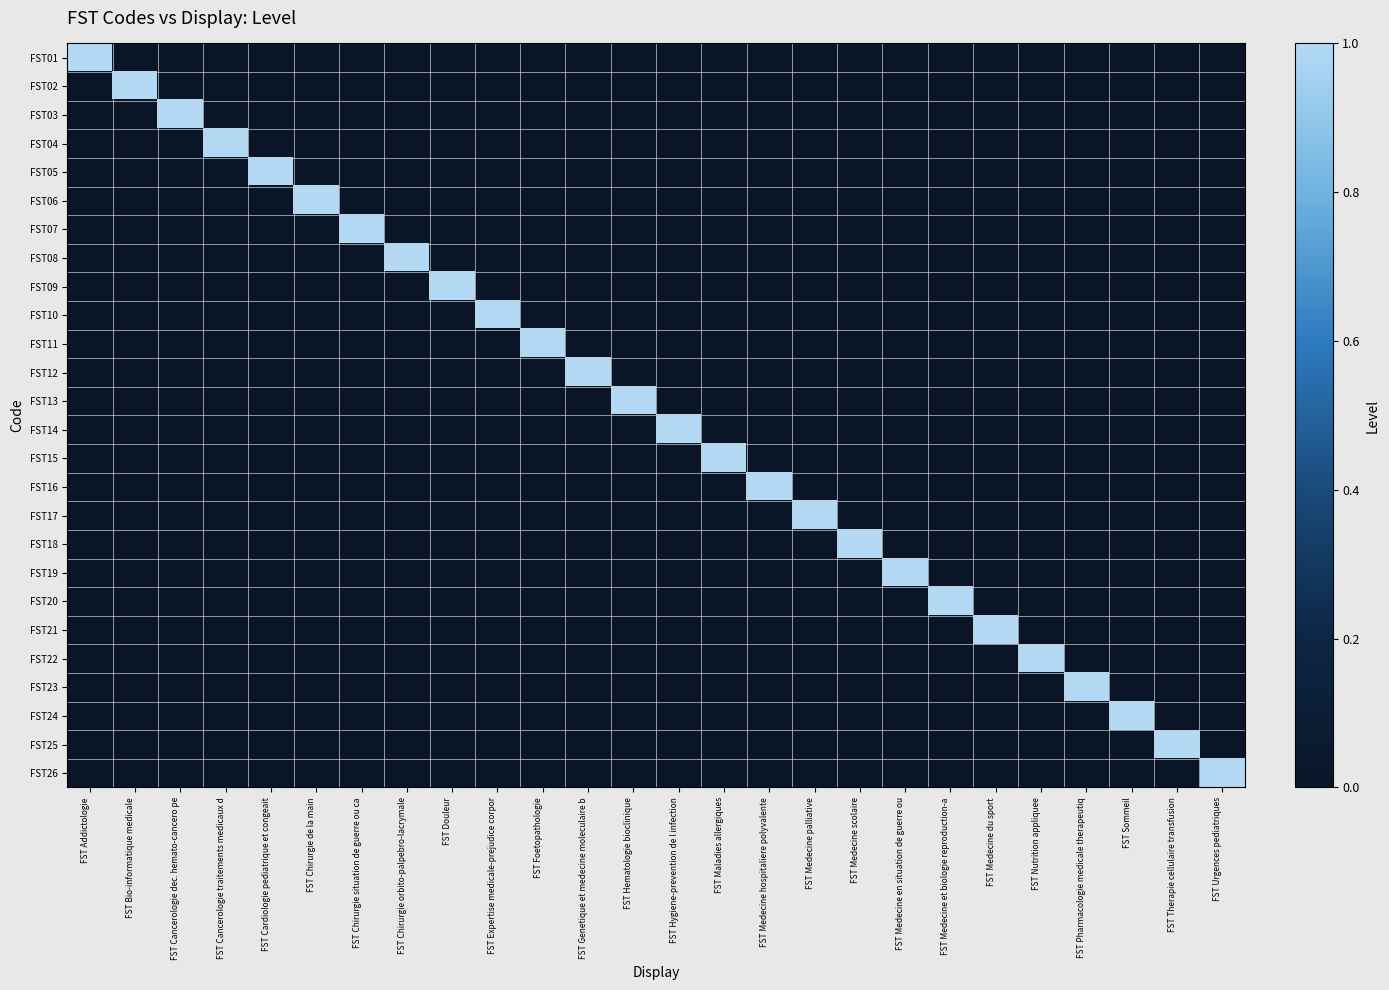

Reading left to right, extract all data points from this chart.

FST01: FST Addictologie=1	FST Bio-informatique medicale=0	FST Cancerologie dec. hemato-cancero pe=0	FST Cancerologie traitements medicaux d=0	FST Cardiologie pediatrique et congeait=0	FST Chirurgie de la main=0	FST Chirurgie situation de guerre ou ca=0	FST Chirurgie orbito-palpebro-lacrymale=0	FST Douleur=0	FST Expertise medicale-prejudice corpor=0	FST Foetopathologie=0	FST Genetique et medecine moleculaire b=0	FST Hematologie bioclinique=0	FST Hygiene-prevention de l infection=0	FST Maladies allergiques=0	FST Medecine hospitaliere polyvalente=0	FST Medecine palliative=0	FST Medecine scolaire=0	FST Medecine en situation de guerre ou=0	FST Medecine et biologie reproduction-a=0	FST Medecine du sport=0	FST Nutrition appliquee=0	FST Pharmacologie medicale therapeutiq=0	FST Sommeil=0	FST Therapie cellulaire transfusion=0	FST Urgences pediatriques=0
FST02: FST Addictologie=0	FST Bio-informatique medicale=1	FST Cancerologie dec. hemato-cancero pe=0	FST Cancerologie traitements medicaux d=0	FST Cardiologie pediatrique et congeait=0	FST Chirurgie de la main=0	FST Chirurgie situation de guerre ou ca=0	FST Chirurgie orbito-palpebro-lacrymale=0	FST Douleur=0	FST Expertise medicale-prejudice corpor=0	FST Foetopathologie=0	FST Genetique et medecine moleculaire b=0	FST Hematologie bioclinique=0	FST Hygiene-prevention de l infection=0	FST Maladies allergiques=0	FST Medecine hospitaliere polyvalente=0	FST Medecine palliative=0	FST Medecine scolaire=0	FST Medecine en situation de guerre ou=0	FST Medecine et biologie reproduction-a=0	FST Medecine du sport=0	FST Nutrition appliquee=0	FST Pharmacologie medicale therapeutiq=0	FST Sommeil=0	FST Therapie cellulaire transfusion=0	FST Urgences pediatriques=0
FST03: FST Addictologie=0	FST Bio-informatique medicale=0	FST Cancerologie dec. hemato-cancero pe=1	FST Cancerologie traitements medicaux d=0	FST Cardiologie pediatrique et congeait=0	FST Chirurgie de la main=0	FST Chirurgie situation de guerre ou ca=0	FST Chirurgie orbito-palpebro-lacrymale=0	FST Douleur=0	FST Expertise medicale-prejudice corpor=0	FST Foetopathologie=0	FST Genetique et medecine moleculaire b=0	FST Hematologie bioclinique=0	FST Hygiene-prevention de l infection=0	FST Maladies allergiques=0	FST Medecine hospitaliere polyvalente=0	FST Medecine palliative=0	FST Medecine scolaire=0	FST Medecine en situation de guerre ou=0	FST Medecine et biologie reproduction-a=0	FST Medecine du sport=0	FST Nutrition appliquee=0	FST Pharmacologie medicale therapeutiq=0	FST Sommeil=0	FST Therapie cellulaire transfusion=0	FST Urgences pediatriques=0
FST04: FST Addictologie=0	FST Bio-informatique medicale=0	FST Cancerologie dec. hemato-cancero pe=0	FST Cancerologie traitements medicaux d=1	FST Cardiologie pediatrique et congeait=0	FST Chirurgie de la main=0	FST Chirurgie situation de guerre ou ca=0	FST Chirurgie orbito-palpebro-lacrymale=0	FST Douleur=0	FST Expertise medicale-prejudice corpor=0	FST Foetopathologie=0	FST Genetique et medecine moleculaire b=0	FST Hematologie bioclinique=0	FST Hygiene-prevention de l infection=0	FST Maladies allergiques=0	FST Medecine hospitaliere polyvalente=0	FST Medecine palliative=0	FST Medecine scolaire=0	FST Medecine en situation de guerre ou=0	FST Medecine et biologie reproduction-a=0	FST Medecine du sport=0	FST Nutrition appliquee=0	FST Pharmacologie medicale therapeutiq=0	FST Sommeil=0	FST Therapie cellulaire transfusion=0	FST Urgences pediatriques=0
FST05: FST Addictologie=0	FST Bio-informatique medicale=0	FST Cancerologie dec. hemato-cancero pe=0	FST Cancerologie traitements medicaux d=0	FST Cardiologie pediatrique et congeait=1	FST Chirurgie de la main=0	FST Chirurgie situation de guerre ou ca=0	FST Chirurgie orbito-palpebro-lacrymale=0	FST Douleur=0	FST Expertise medicale-prejudice corpor=0	FST Foetopathologie=0	FST Genetique et medecine moleculaire b=0	FST Hematologie bioclinique=0	FST Hygiene-prevention de l infection=0	FST Maladies allergiques=0	FST Medecine hospitaliere polyvalente=0	FST Medecine palliative=0	FST Medecine scolaire=0	FST Medecine en situation de guerre ou=0	FST Medecine et biologie reproduction-a=0	FST Medecine du sport=0	FST Nutrition appliquee=0	FST Pharmacologie medicale therapeutiq=0	FST Sommeil=0	FST Therapie cellulaire transfusion=0	FST Urgences pediatriques=0
FST06: FST Addictologie=0	FST Bio-informatique medicale=0	FST Cancerologie dec. hemato-cancero pe=0	FST Cancerologie traitements medicaux d=0	FST Cardiologie pediatrique et congeait=0	FST Chirurgie de la main=1	FST Chirurgie situation de guerre ou ca=0	FST Chirurgie orbito-palpebro-lacrymale=0	FST Douleur=0	FST Expertise medicale-prejudice corpor=0	FST Foetopathologie=0	FST Genetique et medecine moleculaire b=0	FST Hematologie bioclinique=0	FST Hygiene-prevention de l infection=0	FST Maladies allergiques=0	FST Medecine hospitaliere polyvalente=0	FST Medecine palliative=0	FST Medecine scolaire=0	FST Medecine en situation de guerre ou=0	FST Medecine et biologie reproduction-a=0	FST Medecine du sport=0	FST Nutrition appliquee=0	FST Pharmacologie medicale therapeutiq=0	FST Sommeil=0	FST Therapie cellulaire transfusion=0	FST Urgences pediatriques=0
FST07: FST Addictologie=0	FST Bio-informatique medicale=0	FST Cancerologie dec. hemato-cancero pe=0	FST Cancerologie traitements medicaux d=0	FST Cardiologie pediatrique et congeait=0	FST Chirurgie de la main=0	FST Chirurgie situation de guerre ou ca=1	FST Chirurgie orbito-palpebro-lacrymale=0	FST Douleur=0	FST Expertise medicale-prejudice corpor=0	FST Foetopathologie=0	FST Genetique et medecine moleculaire b=0	FST Hematologie bioclinique=0	FST Hygiene-prevention de l infection=0	FST Maladies allergiques=0	FST Medecine hospitaliere polyvalente=0	FST Medecine palliative=0	FST Medecine scolaire=0	FST Medecine en situation de guerre ou=0	FST Medecine et biologie reproduction-a=0	FST Medecine du sport=0	FST Nutrition appliquee=0	FST Pharmacologie medicale therapeutiq=0	FST Sommeil=0	FST Therapie cellulaire transfusion=0	FST Urgences pediatriques=0
FST08: FST Addictologie=0	FST Bio-informatique medicale=0	FST Cancerologie dec. hemato-cancero pe=0	FST Cancerologie traitements medicaux d=0	FST Cardiologie pediatrique et congeait=0	FST Chirurgie de la main=0	FST Chirurgie situation de guerre ou ca=0	FST Chirurgie orbito-palpebro-lacrymale=1	FST Douleur=0	FST Expertise medicale-prejudice corpor=0	FST Foetopathologie=0	FST Genetique et medecine moleculaire b=0	FST Hematologie bioclinique=0	FST Hygiene-prevention de l infection=0	FST Maladies allergiques=0	FST Medecine hospitaliere polyvalente=0	FST Medecine palliative=0	FST Medecine scolaire=0	FST Medecine en situation de guerre ou=0	FST Medecine et biologie reproduction-a=0	FST Medecine du sport=0	FST Nutrition appliquee=0	FST Pharmacologie medicale therapeutiq=0	FST Sommeil=0	FST Therapie cellulaire transfusion=0	FST Urgences pediatriques=0
FST09: FST Addictologie=0	FST Bio-informatique medicale=0	FST Cancerologie dec. hemato-cancero pe=0	FST Cancerologie traitements medicaux d=0	FST Cardiologie pediatrique et congeait=0	FST Chirurgie de la main=0	FST Chirurgie situation de guerre ou ca=0	FST Chirurgie orbito-palpebro-lacrymale=0	FST Douleur=1	FST Expertise medicale-prejudice corpor=0	FST Foetopathologie=0	FST Genetique et medecine moleculaire b=0	FST Hematologie bioclinique=0	FST Hygiene-prevention de l infection=0	FST Maladies allergiques=0	FST Medecine hospitaliere polyvalente=0	FST Medecine palliative=0	FST Medecine scolaire=0	FST Medecine en situation de guerre ou=0	FST Medecine et biologie reproduction-a=0	FST Medecine du sport=0	FST Nutrition appliquee=0	FST Pharmacologie medicale therapeutiq=0	FST Sommeil=0	FST Therapie cellulaire transfusion=0	FST Urgences pediatriques=0
FST10: FST Addictologie=0	FST Bio-informatique medicale=0	FST Cancerologie dec. hemato-cancero pe=0	FST Cancerologie traitements medicaux d=0	FST Cardiologie pediatrique et congeait=0	FST Chirurgie de la main=0	FST Chirurgie situation de guerre ou ca=0	FST Chirurgie orbito-palpebro-lacrymale=0	FST Douleur=0	FST Expertise medicale-prejudice corpor=1	FST Foetopathologie=0	FST Genetique et medecine moleculaire b=0	FST Hematologie bioclinique=0	FST Hygiene-prevention de l infection=0	FST Maladies allergiques=0	FST Medecine hospitaliere polyvalente=0	FST Medecine palliative=0	FST Medecine scolaire=0	FST Medecine en situation de guerre ou=0	FST Medecine et biologie reproduction-a=0	FST Medecine du sport=0	FST Nutrition appliquee=0	FST Pharmacologie medicale therapeutiq=0	FST Sommeil=0	FST Therapie cellulaire transfusion=0	FST Urgences pediatriques=0
FST11: FST Addictologie=0	FST Bio-informatique medicale=0	FST Cancerologie dec. hemato-cancero pe=0	FST Cancerologie traitements medicaux d=0	FST Cardiologie pediatrique et congeait=0	FST Chirurgie de la main=0	FST Chirurgie situation de guerre ou ca=0	FST Chirurgie orbito-palpebro-lacrymale=0	FST Douleur=0	FST Expertise medicale-prejudice corpor=0	FST Foetopathologie=1	FST Genetique et medecine moleculaire b=0	FST Hematologie bioclinique=0	FST Hygiene-prevention de l infection=0	FST Maladies allergiques=0	FST Medecine hospitaliere polyvalente=0	FST Medecine palliative=0	FST Medecine scolaire=0	FST Medecine en situation de guerre ou=0	FST Medecine et biologie reproduction-a=0	FST Medecine du sport=0	FST Nutrition appliquee=0	FST Pharmacologie medicale therapeutiq=0	FST Sommeil=0	FST Therapie cellulaire transfusion=0	FST Urgences pediatriques=0
FST12: FST Addictologie=0	FST Bio-informatique medicale=0	FST Cancerologie dec. hemato-cancero pe=0	FST Cancerologie traitements medicaux d=0	FST Cardiologie pediatrique et congeait=0	FST Chirurgie de la main=0	FST Chirurgie situation de guerre ou ca=0	FST Chirurgie orbito-palpebro-lacrymale=0	FST Douleur=0	FST Expertise medicale-prejudice corpor=0	FST Foetopathologie=0	FST Genetique et medecine moleculaire b=1	FST Hematologie bioclinique=0	FST Hygiene-prevention de l infection=0	FST Maladies allergiques=0	FST Medecine hospitaliere polyvalente=0	FST Medecine palliative=0	FST Medecine scolaire=0	FST Medecine en situation de guerre ou=0	FST Medecine et biologie reproduction-a=0	FST Medecine du sport=0	FST Nutrition appliquee=0	FST Pharmacologie medicale therapeutiq=0	FST Sommeil=0	FST Therapie cellulaire transfusion=0	FST Urgences pediatriques=0
FST13: FST Addictologie=0	FST Bio-informatique medicale=0	FST Cancerologie dec. hemato-cancero pe=0	FST Cancerologie traitements medicaux d=0	FST Cardiologie pediatrique et congeait=0	FST Chirurgie de la main=0	FST Chirurgie situation de guerre ou ca=0	FST Chirurgie orbito-palpebro-lacrymale=0	FST Douleur=0	FST Expertise medicale-prejudice corpor=0	FST Foetopathologie=0	FST Genetique et medecine moleculaire b=0	FST Hematologie bioclinique=1	FST Hygiene-prevention de l infection=0	FST Maladies allergiques=0	FST Medecine hospitaliere polyvalente=0	FST Medecine palliative=0	FST Medecine scolaire=0	FST Medecine en situation de guerre ou=0	FST Medecine et biologie reproduction-a=0	FST Medecine du sport=0	FST Nutrition appliquee=0	FST Pharmacologie medicale therapeutiq=0	FST Sommeil=0	FST Therapie cellulaire transfusion=0	FST Urgences pediatriques=0
FST14: FST Addictologie=0	FST Bio-informatique medicale=0	FST Cancerologie dec. hemato-cancero pe=0	FST Cancerologie traitements medicaux d=0	FST Cardiologie pediatrique et congeait=0	FST Chirurgie de la main=0	FST Chirurgie situation de guerre ou ca=0	FST Chirurgie orbito-palpebro-lacrymale=0	FST Douleur=0	FST Expertise medicale-prejudice corpor=0	FST Foetopathologie=0	FST Genetique et medecine moleculaire b=0	FST Hematologie bioclinique=0	FST Hygiene-prevention de l infection=1	FST Maladies allergiques=0	FST Medecine hospitaliere polyvalente=0	FST Medecine palliative=0	FST Medecine scolaire=0	FST Medecine en situation de guerre ou=0	FST Medecine et biologie reproduction-a=0	FST Medecine du sport=0	FST Nutrition appliquee=0	FST Pharmacologie medicale therapeutiq=0	FST Sommeil=0	FST Therapie cellulaire transfusion=0	FST Urgences pediatriques=0
FST15: FST Addictologie=0	FST Bio-informatique medicale=0	FST Cancerologie dec. hemato-cancero pe=0	FST Cancerologie traitements medicaux d=0	FST Cardiologie pediatrique et congeait=0	FST Chirurgie de la main=0	FST Chirurgie situation de guerre ou ca=0	FST Chirurgie orbito-palpebro-lacrymale=0	FST Douleur=0	FST Expertise medicale-prejudice corpor=0	FST Foetopathologie=0	FST Genetique et medecine moleculaire b=0	FST Hematologie bioclinique=0	FST Hygiene-prevention de l infection=0	FST Maladies allergiques=1	FST Medecine hospitaliere polyvalente=0	FST Medecine palliative=0	FST Medecine scolaire=0	FST Medecine en situation de guerre ou=0	FST Medecine et biologie reproduction-a=0	FST Medecine du sport=0	FST Nutrition appliquee=0	FST Pharmacologie medicale therapeutiq=0	FST Sommeil=0	FST Therapie cellulaire transfusion=0	FST Urgences pediatriques=0
FST16: FST Addictologie=0	FST Bio-informatique medicale=0	FST Cancerologie dec. hemato-cancero pe=0	FST Cancerologie traitements medicaux d=0	FST Cardiologie pediatrique et congeait=0	FST Chirurgie de la main=0	FST Chirurgie situation de guerre ou ca=0	FST Chirurgie orbito-palpebro-lacrymale=0	FST Douleur=0	FST Expertise medicale-prejudice corpor=0	FST Foetopathologie=0	FST Genetique et medecine moleculaire b=0	FST Hematologie bioclinique=0	FST Hygiene-prevention de l infection=0	FST Maladies allergiques=0	FST Medecine hospitaliere polyvalente=1	FST Medecine palliative=0	FST Medecine scolaire=0	FST Medecine en situation de guerre ou=0	FST Medecine et biologie reproduction-a=0	FST Medecine du sport=0	FST Nutrition appliquee=0	FST Pharmacologie medicale therapeutiq=0	FST Sommeil=0	FST Therapie cellulaire transfusion=0	FST Urgences pediatriques=0
FST17: FST Addictologie=0	FST Bio-informatique medicale=0	FST Cancerologie dec. hemato-cancero pe=0	FST Cancerologie traitements medicaux d=0	FST Cardiologie pediatrique et congeait=0	FST Chirurgie de la main=0	FST Chirurgie situation de guerre ou ca=0	FST Chirurgie orbito-palpebro-lacrymale=0	FST Douleur=0	FST Expertise medicale-prejudice corpor=0	FST Foetopathologie=0	FST Genetique et medecine moleculaire b=0	FST Hematologie bioclinique=0	FST Hygiene-prevention de l infection=0	FST Maladies allergiques=0	FST Medecine hospitaliere polyvalente=0	FST Medecine palliative=1	FST Medecine scolaire=0	FST Medecine en situation de guerre ou=0	FST Medecine et biologie reproduction-a=0	FST Medecine du sport=0	FST Nutrition appliquee=0	FST Pharmacologie medicale therapeutiq=0	FST Sommeil=0	FST Therapie cellulaire transfusion=0	FST Urgences pediatriques=0
FST18: FST Addictologie=0	FST Bio-informatique medicale=0	FST Cancerologie dec. hemato-cancero pe=0	FST Cancerologie traitements medicaux d=0	FST Cardiologie pediatrique et congeait=0	FST Chirurgie de la main=0	FST Chirurgie situation de guerre ou ca=0	FST Chirurgie orbito-palpebro-lacrymale=0	FST Douleur=0	FST Expertise medicale-prejudice corpor=0	FST Foetopathologie=0	FST Genetique et medecine moleculaire b=0	FST Hematologie bioclinique=0	FST Hygiene-prevention de l infection=0	FST Maladies allergiques=0	FST Medecine hospitaliere polyvalente=0	FST Medecine palliative=0	FST Medecine scolaire=1	FST Medecine en situation de guerre ou=0	FST Medecine et biologie reproduction-a=0	FST Medecine du sport=0	FST Nutrition appliquee=0	FST Pharmacologie medicale therapeutiq=0	FST Sommeil=0	FST Therapie cellulaire transfusion=0	FST Urgences pediatriques=0
FST19: FST Addictologie=0	FST Bio-informatique medicale=0	FST Cancerologie dec. hemato-cancero pe=0	FST Cancerologie traitements medicaux d=0	FST Cardiologie pediatrique et congeait=0	FST Chirurgie de la main=0	FST Chirurgie situation de guerre ou ca=0	FST Chirurgie orbito-palpebro-lacrymale=0	FST Douleur=0	FST Expertise medicale-prejudice corpor=0	FST Foetopathologie=0	FST Genetique et medecine moleculaire b=0	FST Hematologie bioclinique=0	FST Hygiene-prevention de l infection=0	FST Maladies allergiques=0	FST Medecine hospitaliere polyvalente=0	FST Medecine palliative=0	FST Medecine scolaire=0	FST Medecine en situation de guerre ou=1	FST Medecine et biologie reproduction-a=0	FST Medecine du sport=0	FST Nutrition appliquee=0	FST Pharmacologie medicale therapeutiq=0	FST Sommeil=0	FST Therapie cellulaire transfusion=0	FST Urgences pediatriques=0
FST20: FST Addictologie=0	FST Bio-informatique medicale=0	FST Cancerologie dec. hemato-cancero pe=0	FST Cancerologie traitements medicaux d=0	FST Cardiologie pediatrique et congeait=0	FST Chirurgie de la main=0	FST Chirurgie situation de guerre ou ca=0	FST Chirurgie orbito-palpebro-lacrymale=0	FST Douleur=0	FST Expertise medicale-prejudice corpor=0	FST Foetopathologie=0	FST Genetique et medecine moleculaire b=0	FST Hematologie bioclinique=0	FST Hygiene-prevention de l infection=0	FST Maladies allergiques=0	FST Medecine hospitaliere polyvalente=0	FST Medecine palliative=0	FST Medecine scolaire=0	FST Medecine en situation de guerre ou=0	FST Medecine et biologie reproduction-a=1	FST Medecine du sport=0	FST Nutrition appliquee=0	FST Pharmacologie medicale therapeutiq=0	FST Sommeil=0	FST Therapie cellulaire transfusion=0	FST Urgences pediatriques=0
FST21: FST Addictologie=0	FST Bio-informatique medicale=0	FST Cancerologie dec. hemato-cancero pe=0	FST Cancerologie traitements medicaux d=0	FST Cardiologie pediatrique et congeait=0	FST Chirurgie de la main=0	FST Chirurgie situation de guerre ou ca=0	FST Chirurgie orbito-palpebro-lacrymale=0	FST Douleur=0	FST Expertise medicale-prejudice corpor=0	FST Foetopathologie=0	FST Genetique et medecine moleculaire b=0	FST Hematologie bioclinique=0	FST Hygiene-prevention de l infection=0	FST Maladies allergiques=0	FST Medecine hospitaliere polyvalente=0	FST Medecine palliative=0	FST Medecine scolaire=0	FST Medecine en situation de guerre ou=0	FST Medecine et biologie reproduction-a=0	FST Medecine du sport=1	FST Nutrition appliquee=0	FST Pharmacologie medicale therapeutiq=0	FST Sommeil=0	FST Therapie cellulaire transfusion=0	FST Urgences pediatriques=0
FST22: FST Addictologie=0	FST Bio-informatique medicale=0	FST Cancerologie dec. hemato-cancero pe=0	FST Cancerologie traitements medicaux d=0	FST Cardiologie pediatrique et congeait=0	FST Chirurgie de la main=0	FST Chirurgie situation de guerre ou ca=0	FST Chirurgie orbito-palpebro-lacrymale=0	FST Douleur=0	FST Expertise medicale-prejudice corpor=0	FST Foetopathologie=0	FST Genetique et medecine moleculaire b=0	FST Hematologie bioclinique=0	FST Hygiene-prevention de l infection=0	FST Maladies allergiques=0	FST Medecine hospitaliere polyvalente=0	FST Medecine palliative=0	FST Medecine scolaire=0	FST Medecine en situation de guerre ou=0	FST Medecine et biologie reproduction-a=0	FST Medecine du sport=0	FST Nutrition appliquee=1	FST Pharmacologie medicale therapeutiq=0	FST Sommeil=0	FST Therapie cellulaire transfusion=0	FST Urgences pediatriques=0
FST23: FST Addictologie=0	FST Bio-informatique medicale=0	FST Cancerologie dec. hemato-cancero pe=0	FST Cancerologie traitements medicaux d=0	FST Cardiologie pediatrique et congeait=0	FST Chirurgie de la main=0	FST Chirurgie situation de guerre ou ca=0	FST Chirurgie orbito-palpebro-lacrymale=0	FST Douleur=0	FST Expertise medicale-prejudice corpor=0	FST Foetopathologie=0	FST Genetique et medecine moleculaire b=0	FST Hematologie bioclinique=0	FST Hygiene-prevention de l infection=0	FST Maladies allergiques=0	FST Medecine hospitaliere polyvalente=0	FST Medecine palliative=0	FST Medecine scolaire=0	FST Medecine en situation de guerre ou=0	FST Medecine et biologie reproduction-a=0	FST Medecine du sport=0	FST Nutrition appliquee=0	FST Pharmacologie medicale therapeutiq=1	FST Sommeil=0	FST Therapie cellulaire transfusion=0	FST Urgences pediatriques=0
FST24: FST Addictologie=0	FST Bio-informatique medicale=0	FST Cancerologie dec. hemato-cancero pe=0	FST Cancerologie traitements medicaux d=0	FST Cardiologie pediatrique et congeait=0	FST Chirurgie de la main=0	FST Chirurgie situation de guerre ou ca=0	FST Chirurgie orbito-palpebro-lacrymale=0	FST Douleur=0	FST Expertise medicale-prejudice corpor=0	FST Foetopathologie=0	FST Genetique et medecine moleculaire b=0	FST Hematologie bioclinique=0	FST Hygiene-prevention de l infection=0	FST Maladies allergiques=0	FST Medecine hospitaliere polyvalente=0	FST Medecine palliative=0	FST Medecine scolaire=0	FST Medecine en situation de guerre ou=0	FST Medecine et biologie reproduction-a=0	FST Medecine du sport=0	FST Nutrition appliquee=0	FST Pharmacologie medicale therapeutiq=0	FST Sommeil=1	FST Therapie cellulaire transfusion=0	FST Urgences pediatriques=0
FST25: FST Addictologie=0	FST Bio-informatique medicale=0	FST Cancerologie dec. hemato-cancero pe=0	FST Cancerologie traitements medicaux d=0	FST Cardiologie pediatrique et congeait=0	FST Chirurgie de la main=0	FST Chirurgie situation de guerre ou ca=0	FST Chirurgie orbito-palpebro-lacrymale=0	FST Douleur=0	FST Expertise medicale-prejudice corpor=0	FST Foetopathologie=0	FST Genetique et medecine moleculaire b=0	FST Hematologie bioclinique=0	FST Hygiene-prevention de l infection=0	FST Maladies allergiques=0	FST Medecine hospitaliere polyvalente=0	FST Medecine palliative=0	FST Medecine scolaire=0	FST Medecine en situation de guerre ou=0	FST Medecine et biologie reproduction-a=0	FST Medecine du sport=0	FST Nutrition appliquee=0	FST Pharmacologie medicale therapeutiq=0	FST Sommeil=0	FST Therapie cellulaire transfusion=1	FST Urgences pediatriques=0
FST26: FST Addictologie=0	FST Bio-informatique medicale=0	FST Cancerologie dec. hemato-cancero pe=0	FST Cancerologie traitements medicaux d=0	FST Cardiologie pediatrique et congeait=0	FST Chirurgie de la main=0	FST Chirurgie situation de guerre ou ca=0	FST Chirurgie orbito-palpebro-lacrymale=0	FST Douleur=0	FST Expertise medicale-prejudice corpor=0	FST Foetopathologie=0	FST Genetique et medecine moleculaire b=0	FST Hematologie bioclinique=0	FST Hygiene-prevention de l infection=0	FST Maladies allergiques=0	FST Medecine hospitaliere polyvalente=0	FST Medecine palliative=0	FST Medecine scolaire=0	FST Medecine en situation de guerre ou=0	FST Medecine et biologie reproduction-a=0	FST Medecine du sport=0	FST Nutrition appliquee=0	FST Pharmacologie medicale therapeutiq=0	FST Sommeil=0	FST Therapie cellulaire transfusion=0	FST Urgences pediatriques=1